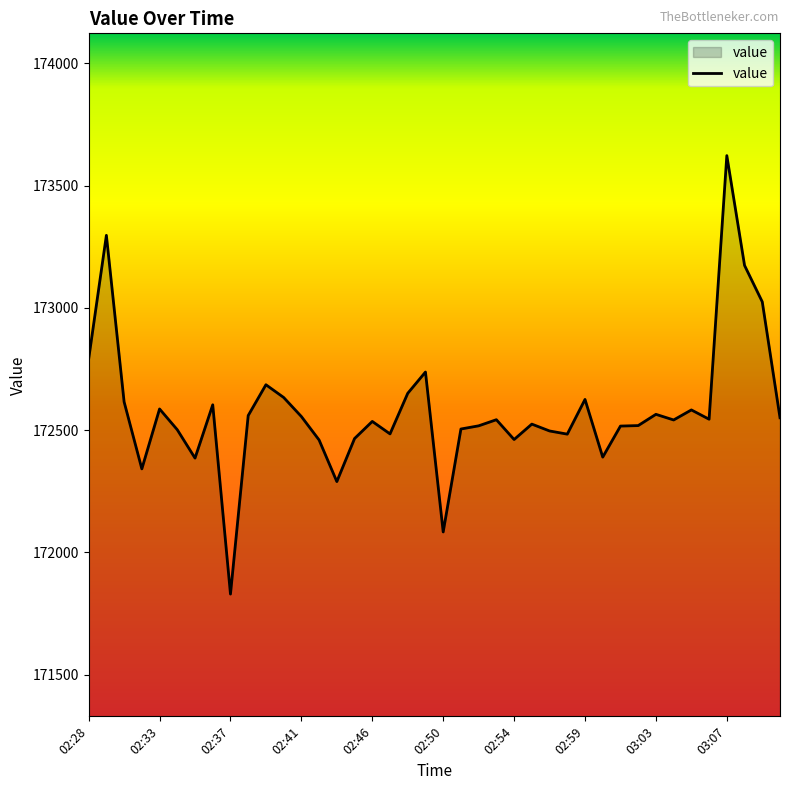

What is the smallest value displayed?

171830